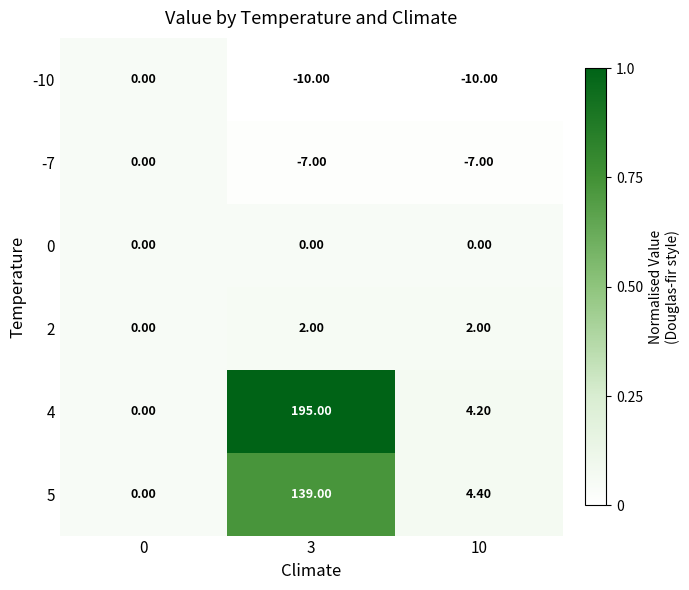

Which series has the widest spread of values?

4